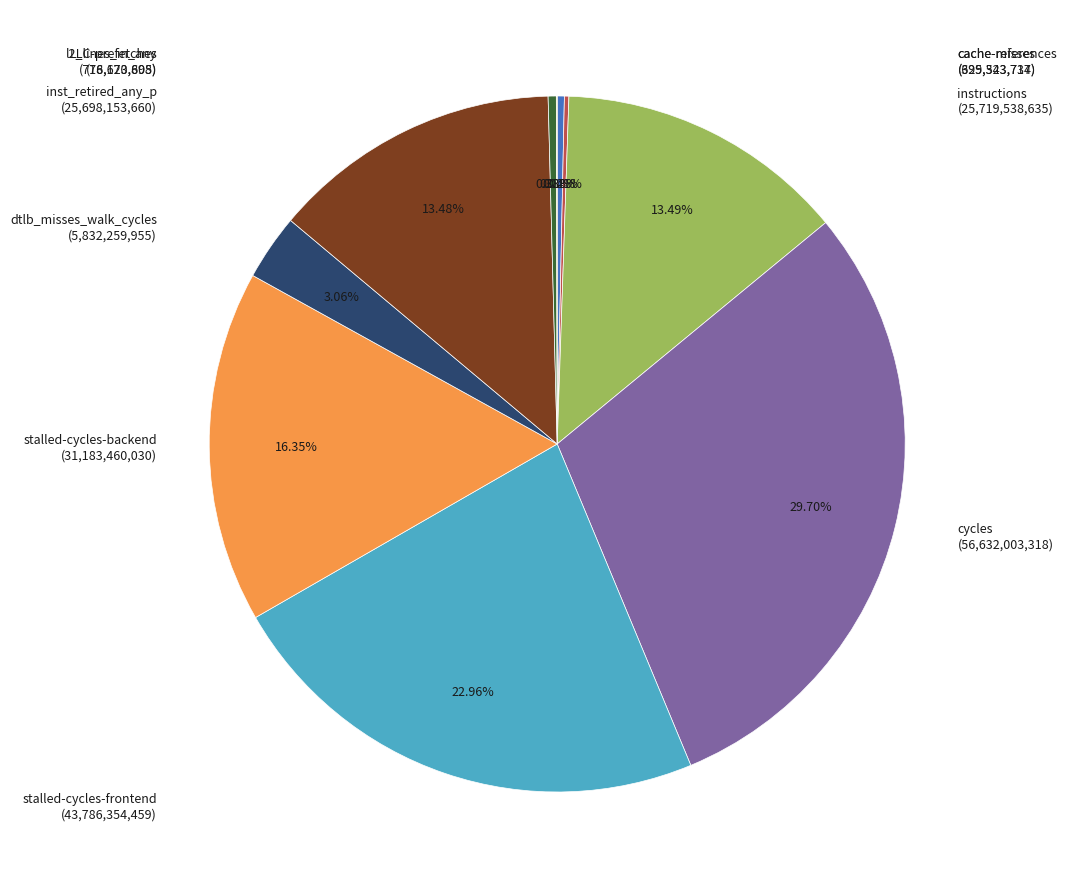

Is there a majority slice in this chart?

No